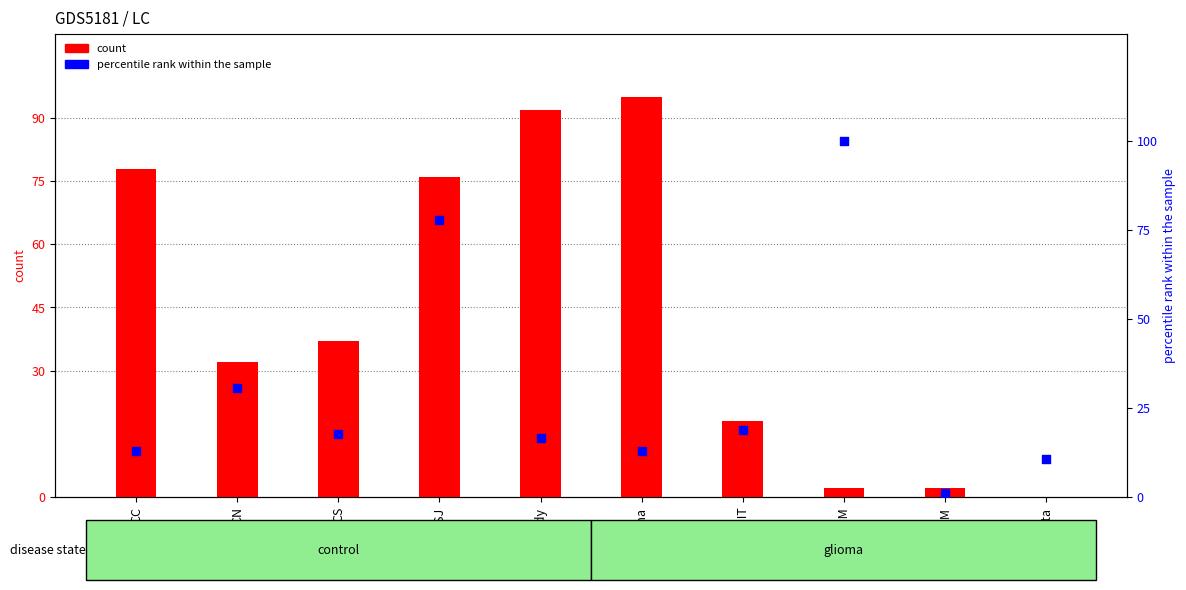

At which category is the sum across all series the highest?

USJ